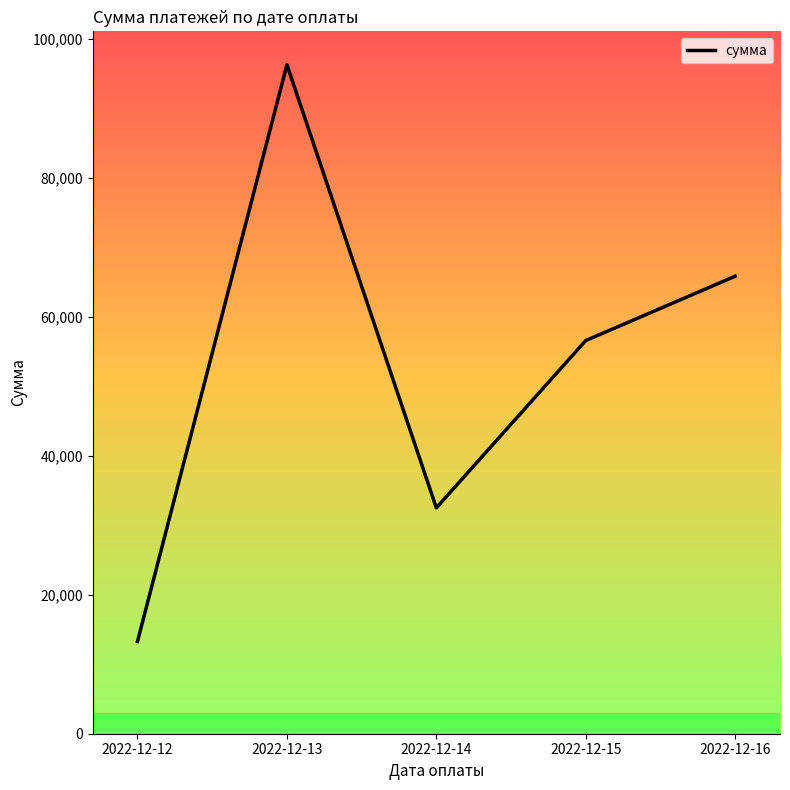

Approximately how many times larger is the value at 2022-12-13 compared to 2022-12-12?

7.2